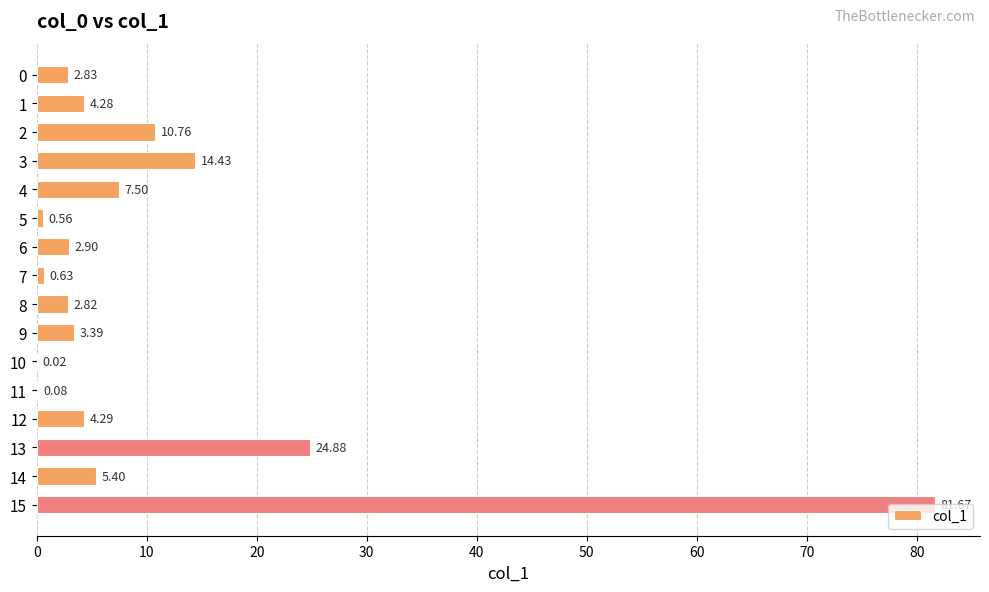

Between 3 and 12, which is larger?

3